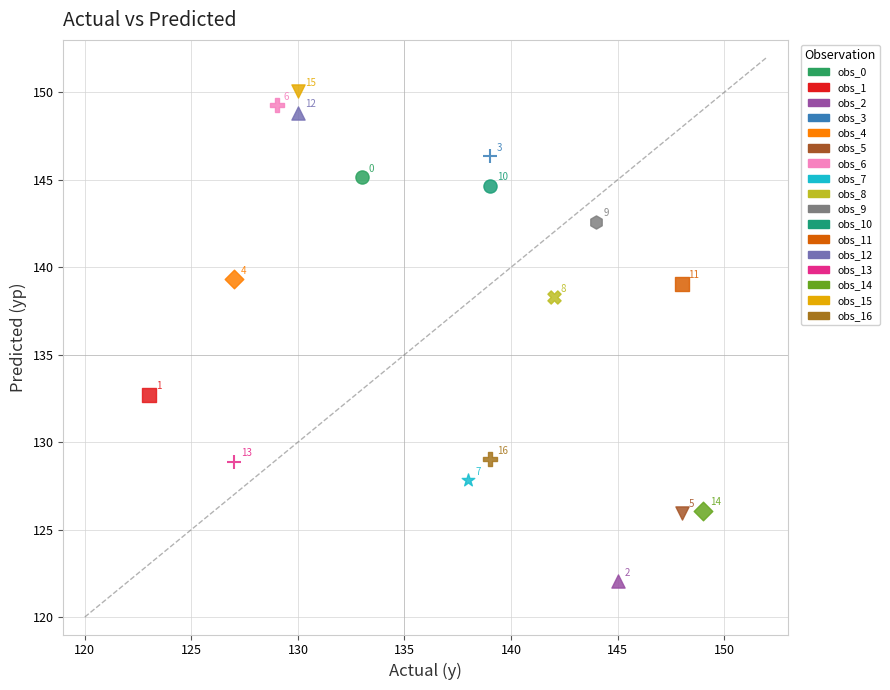

What are all the series names shown in the legend?

obs_0, obs_1, obs_2, obs_3, obs_4, obs_5, obs_6, obs_7, obs_8, obs_9, obs_10, obs_11, obs_12, obs_13, obs_14, obs_15, obs_16